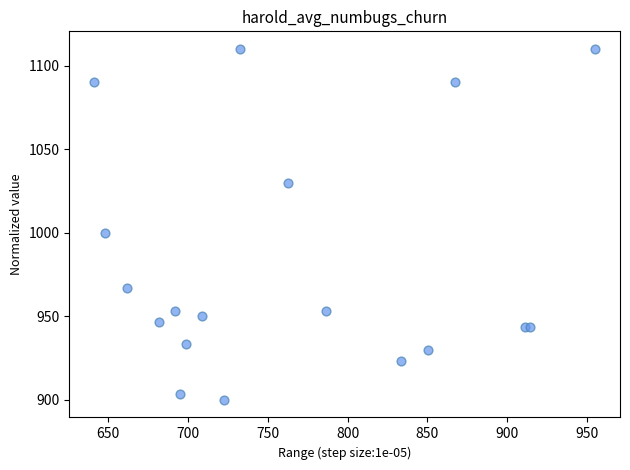

What Y value in the scatter plot is closest to 1005?

1000.0